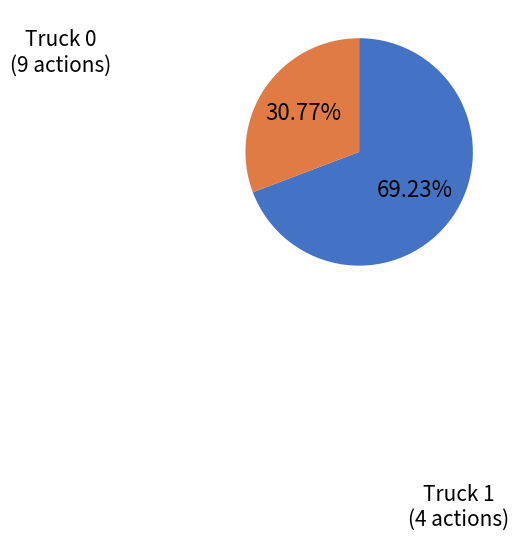

Is there any slice that represents more than half of the pie?

Yes